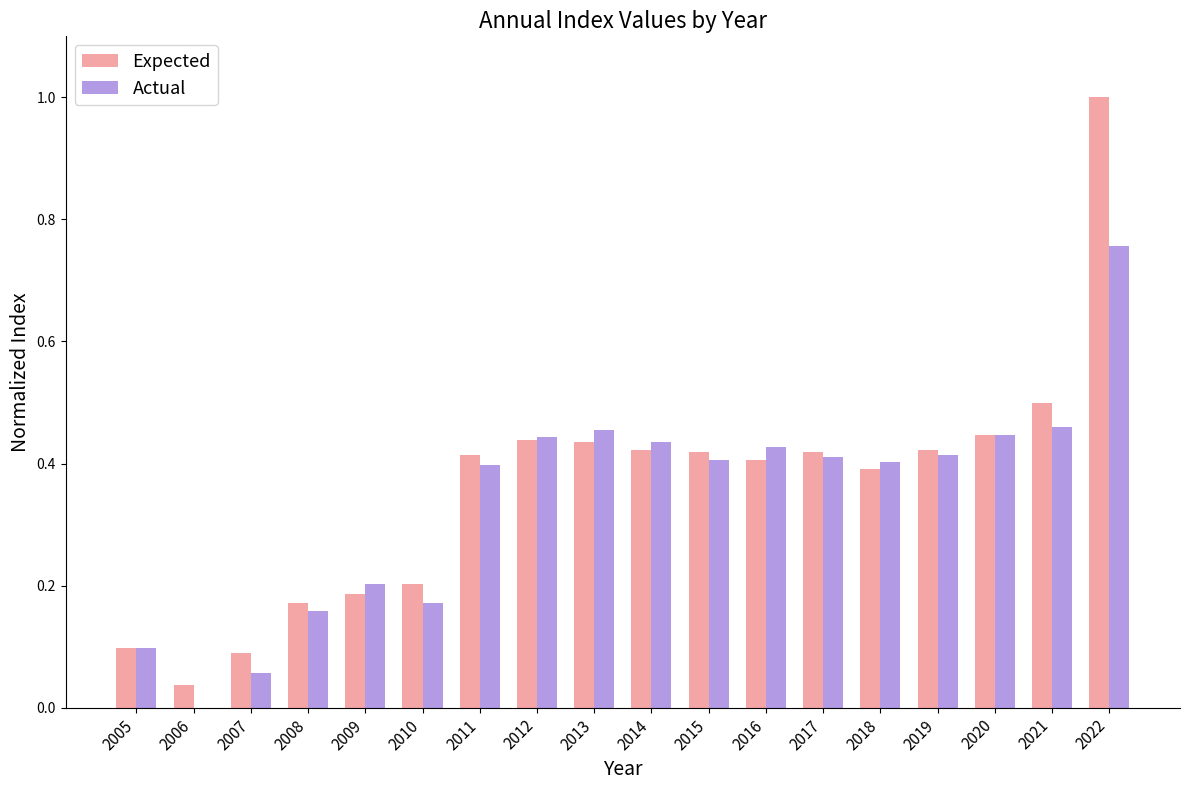

Which series changed the most between 2005 and 2009?

Actual